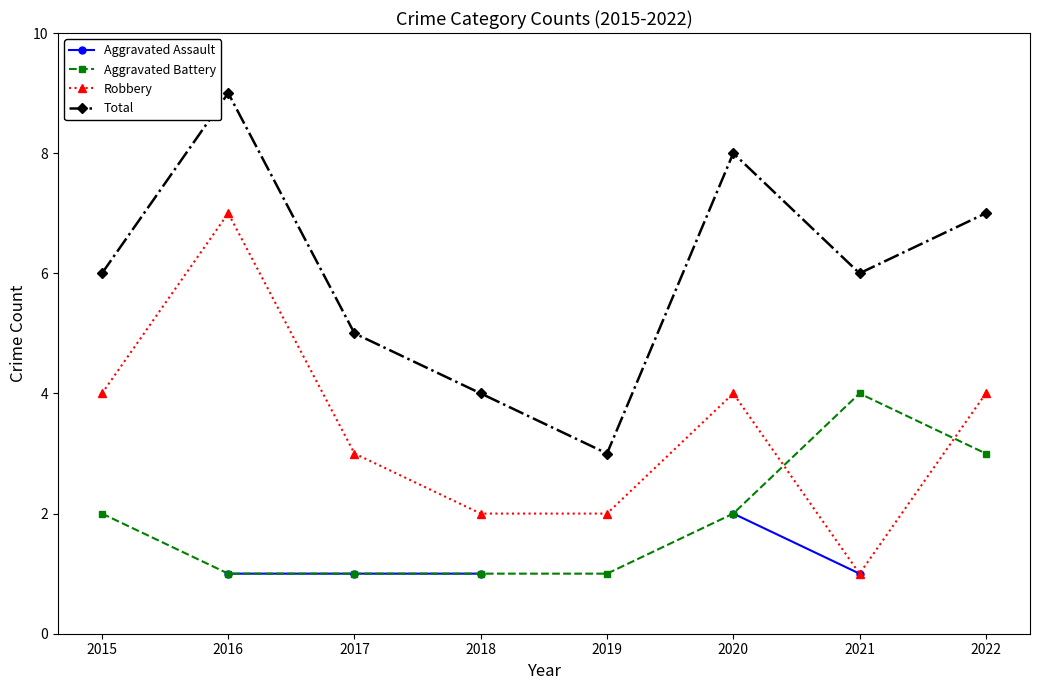

What is the difference between the highest and lowest values at 2016?

8.0